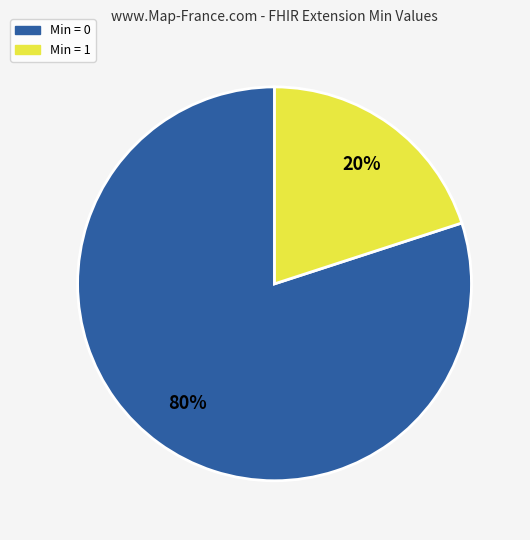

What is the largest slice in the pie chart?

Min = 0